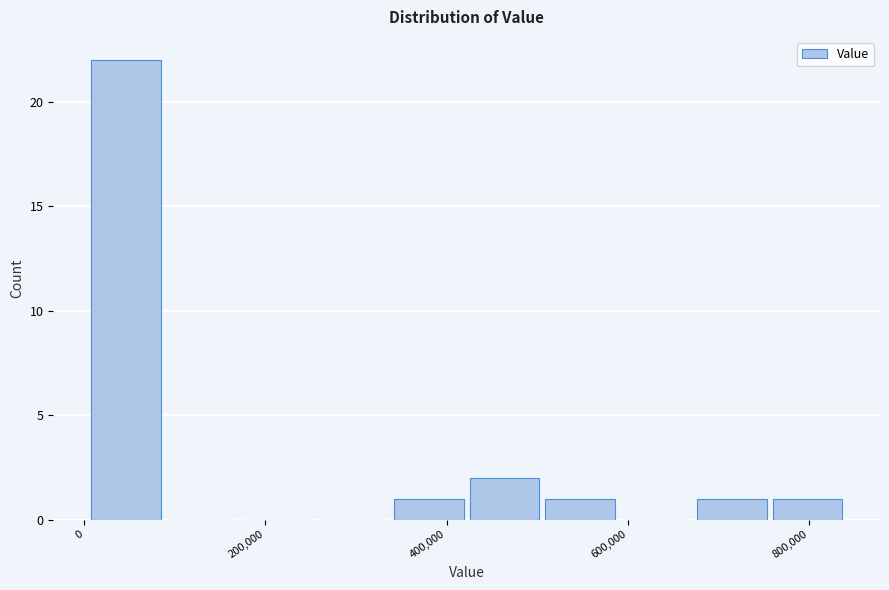

Reading left to right, transcribe this chart: for each bar, give the range it covers on the x-axis and its height. Neither the bar edges nor the heights are printed on the chart, so give them approximately, as read against the axes.

0 to 80000: 22
80000 to 180000: 0
180000 to 260000: 0
260000 to 340000: 0
340000 to 420000: 1
420000 to 500000: 2
500000 to 580000: 1
580000 to 680000: 0
680000 to 760000: 1
760000 to 840000: 1